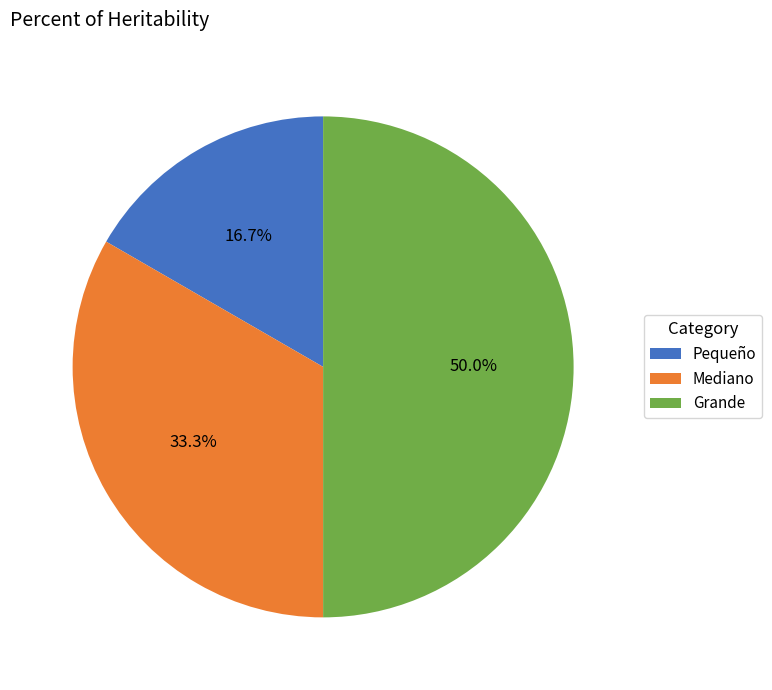

What is the smallest slice in the pie chart?

Pequeño